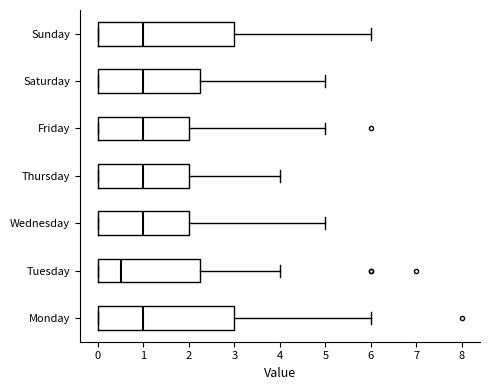

Reading bottom to top, read every box against the x-axis: the position of its median line, the range the box covers, and the ends of its whiskers. The values are not printed on the chart, so give them approximately, as read against the axis.

Monday: median 1.0, box 0.0 to 3.0, whiskers 0.0 to 6.0
Tuesday: median 0.5, box 0.0 to 2.3, whiskers 0.0 to 4.0
Wednesday: median 1.0, box 0.0 to 2.0, whiskers 0.0 to 5.0
Thursday: median 1.0, box 0.0 to 2.0, whiskers 0.0 to 4.0
Friday: median 1.0, box 0.0 to 2.0, whiskers 0.0 to 5.0
Saturday: median 1.0, box 0.0 to 2.3, whiskers 0.0 to 5.0
Sunday: median 1.0, box 0.0 to 3.0, whiskers 0.0 to 6.0